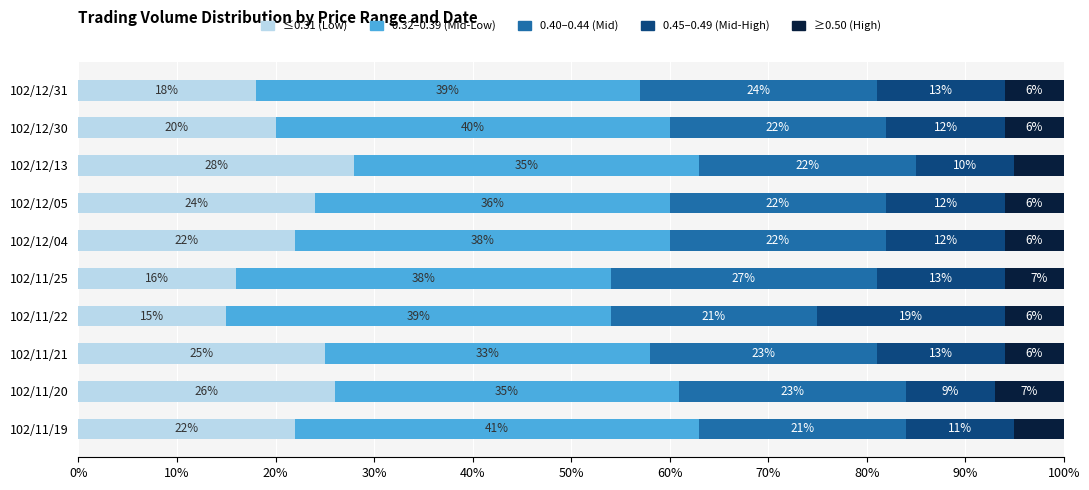

Reading left to right, what are all the values shown in this chart?

Low Price: 0.2	0.3	0.2	0.1	0.2	0.2	0.2	0.3	0.2	0.2
Mid-Low Price: 0.4	0.3	0.3	0.4	0.4	0.4	0.4	0.3	0.4	0.4
Mid Price: 0.2	0.2	0.2	0.2	0.3	0.2	0.2	0.2	0.2	0.2
Mid-High Price: 0.1	0.1	0.1	0.2	0.1	0.1	0.1	0.1	0.1	0.1
High Price: 0.1	0.1	0.1	0.1	0.1	0.1	0.1	0.1	0.1	0.1